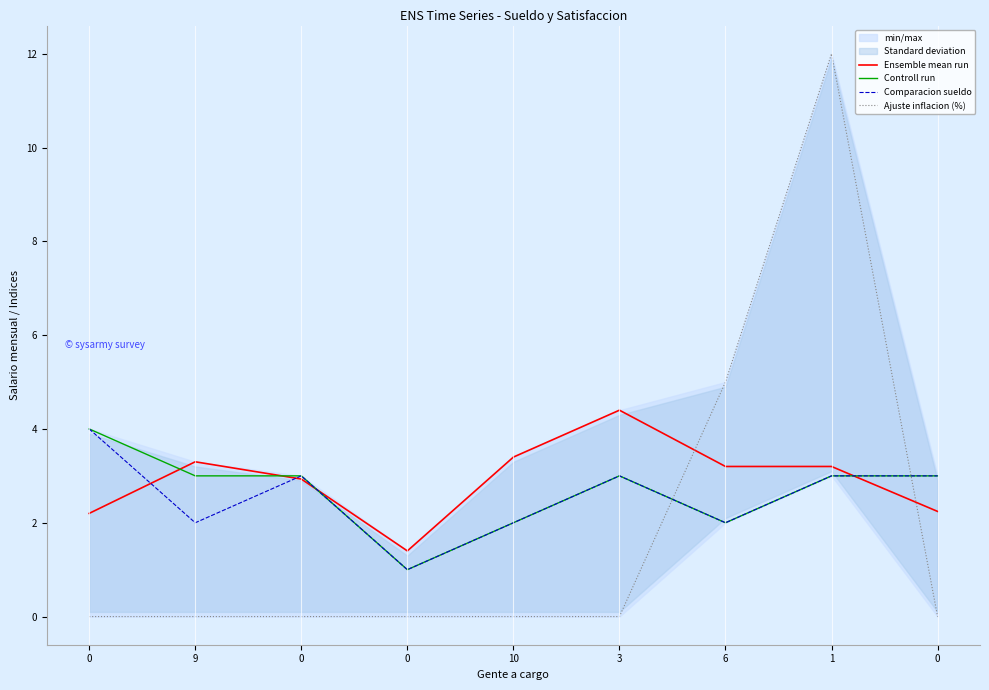

The Ajuste inflacion (%) series shows -4.0 at 9. True or false?

False